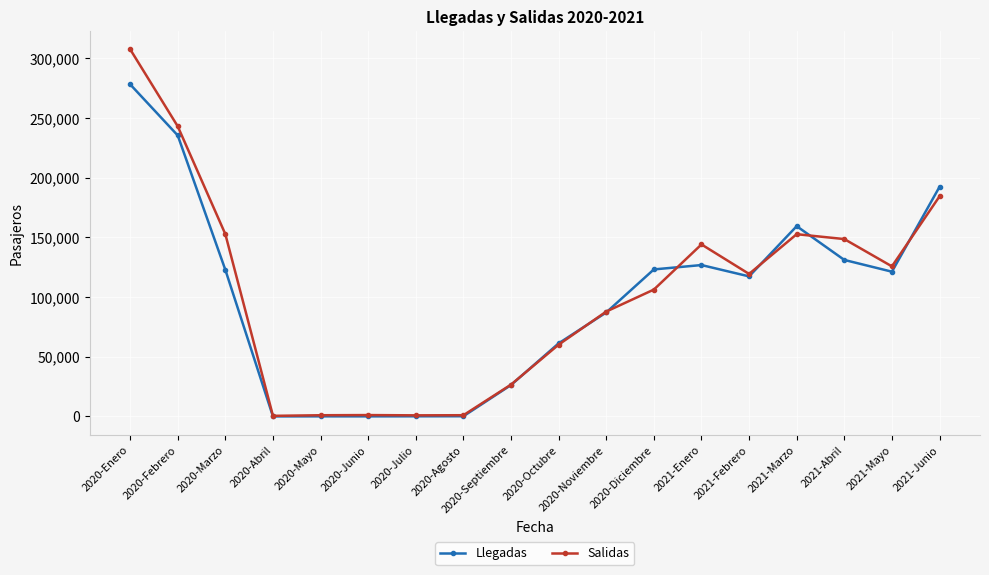

What are all the series names shown in the legend?

Llegadas, Salidas